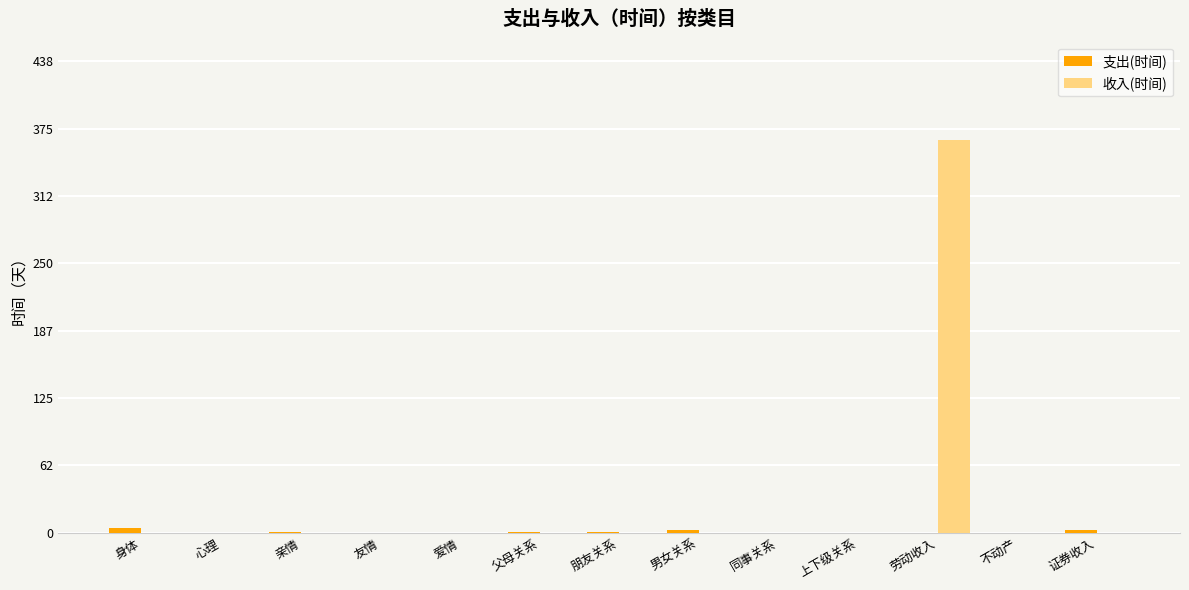

How many groups of bars are there?

13